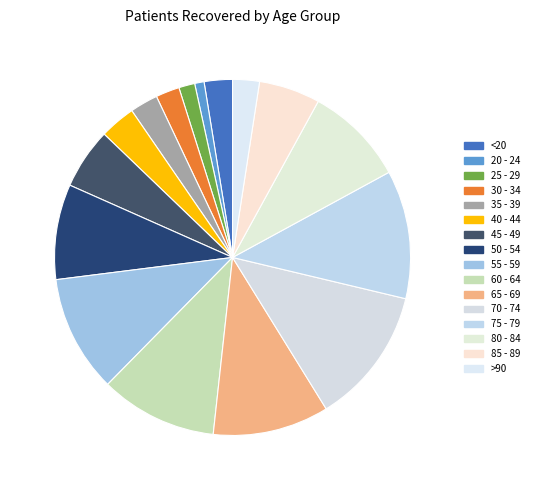

To the nearest percent, what is the combined percentage of 65 - 69 and 50 - 54?

19%